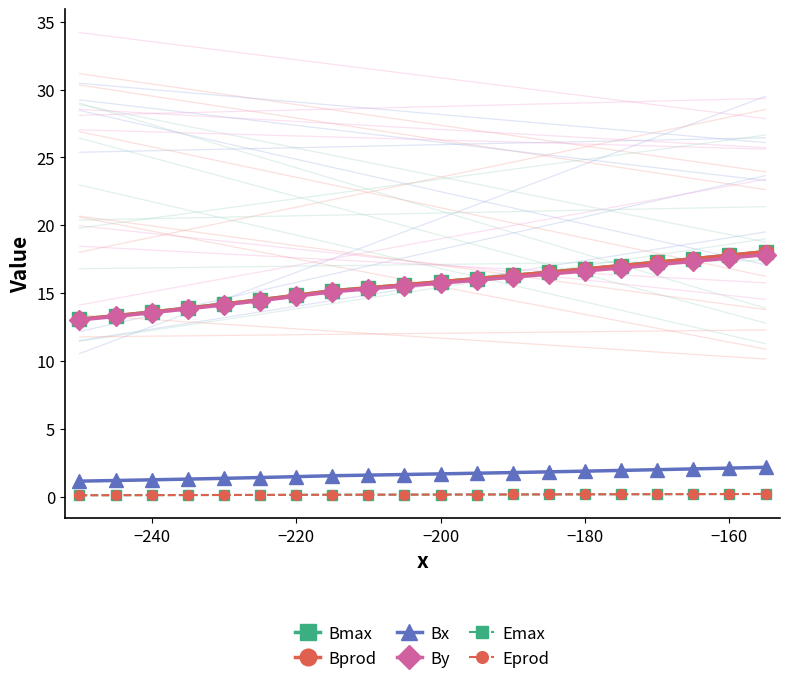

Is this an area chart (filled region under the line)?

No